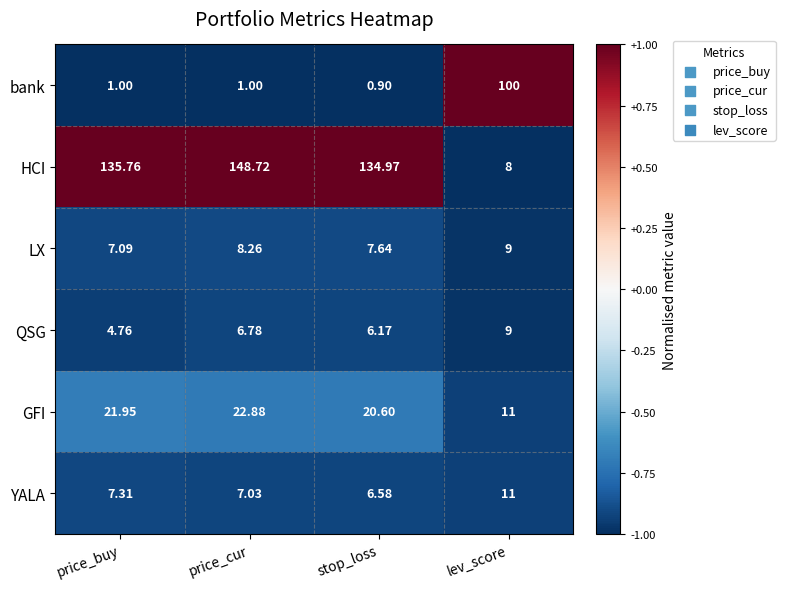

Rank the categories by YALA value from lowest to highest.

stop_loss, price_cur, price_buy, lev_score